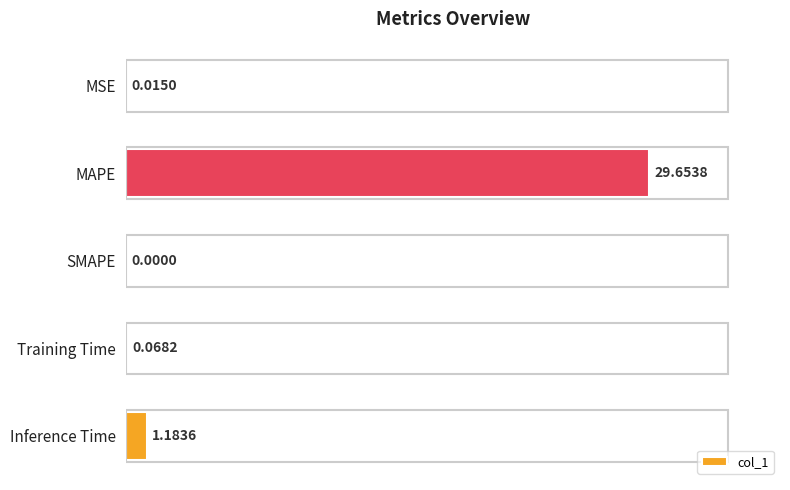

Are the bars horizontal?

Yes